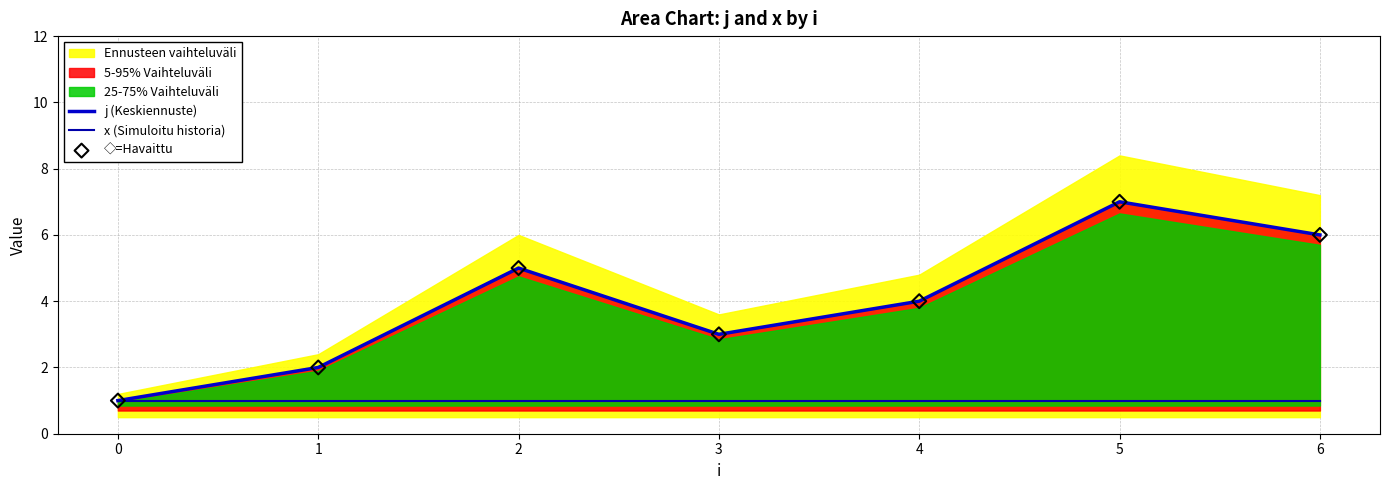

At how many categories does at least one series exceed 5?

2